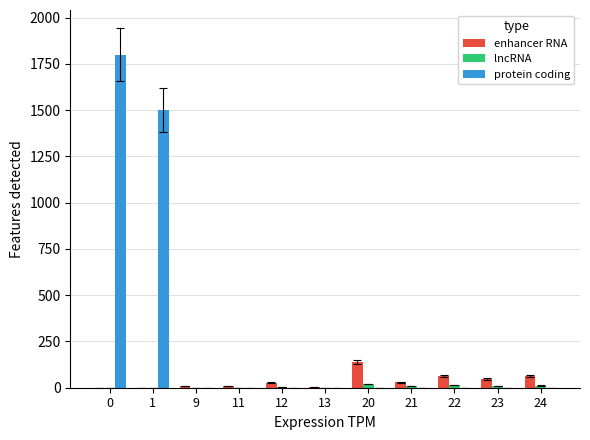

What is the sum of all enhancer RNA values?

394